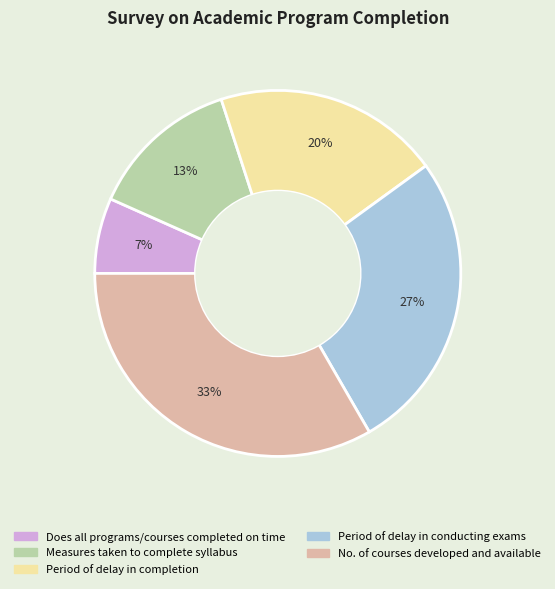

How many slices are in this pie chart?

5